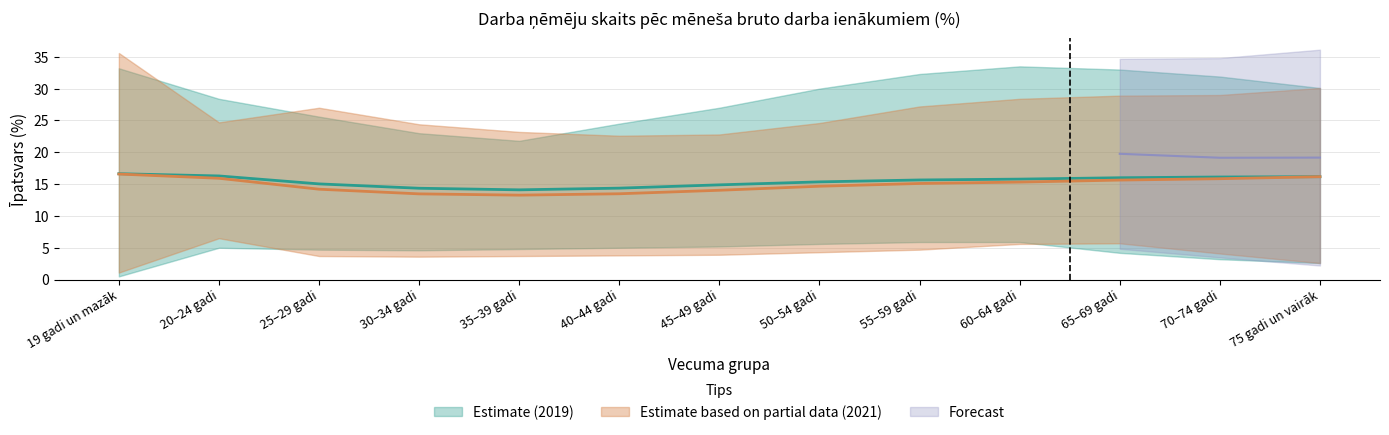

What is the label of the 13th point from the left?

75 gadi un vairāk